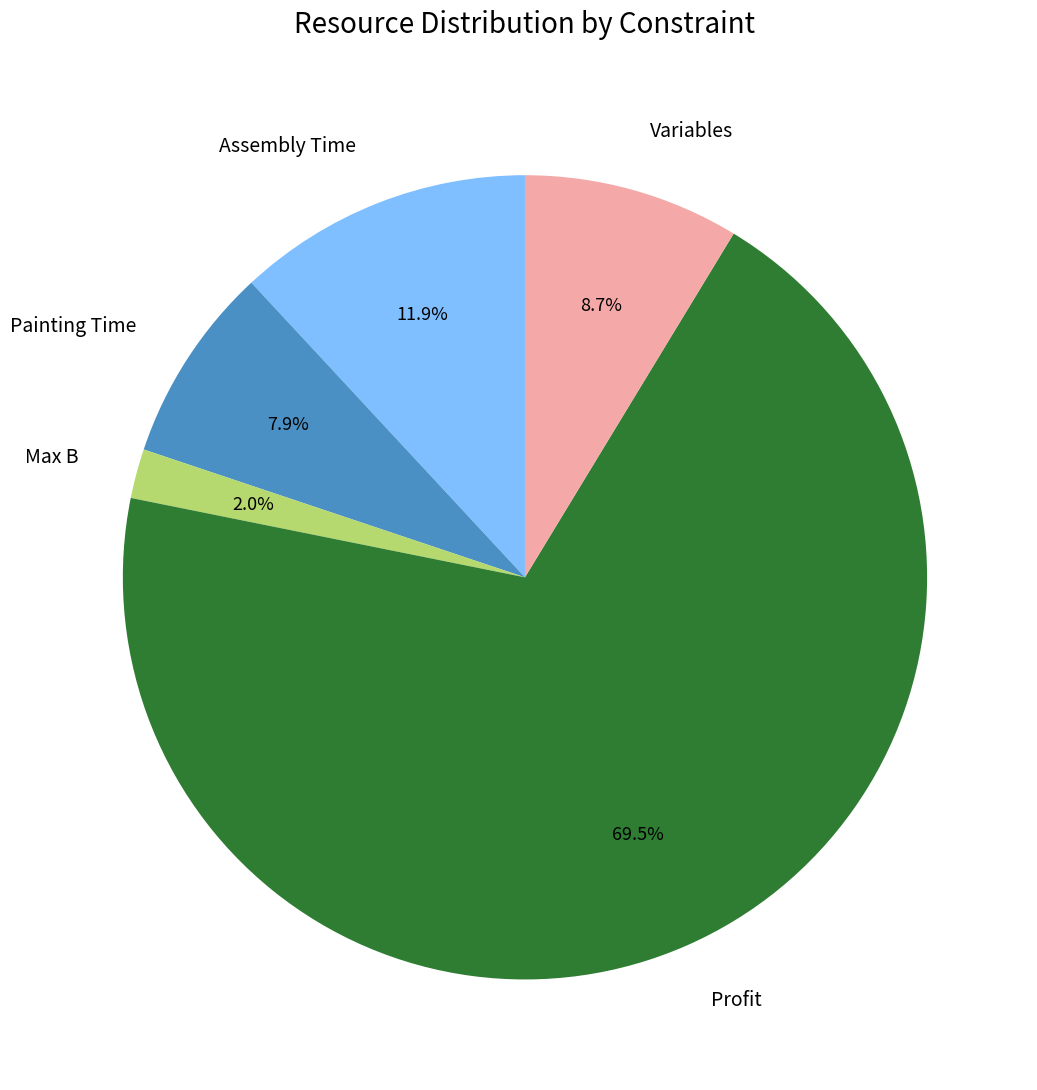

To the nearest percent, what is the difference between the Painting Time and Assembly Time slice percentages?

4%